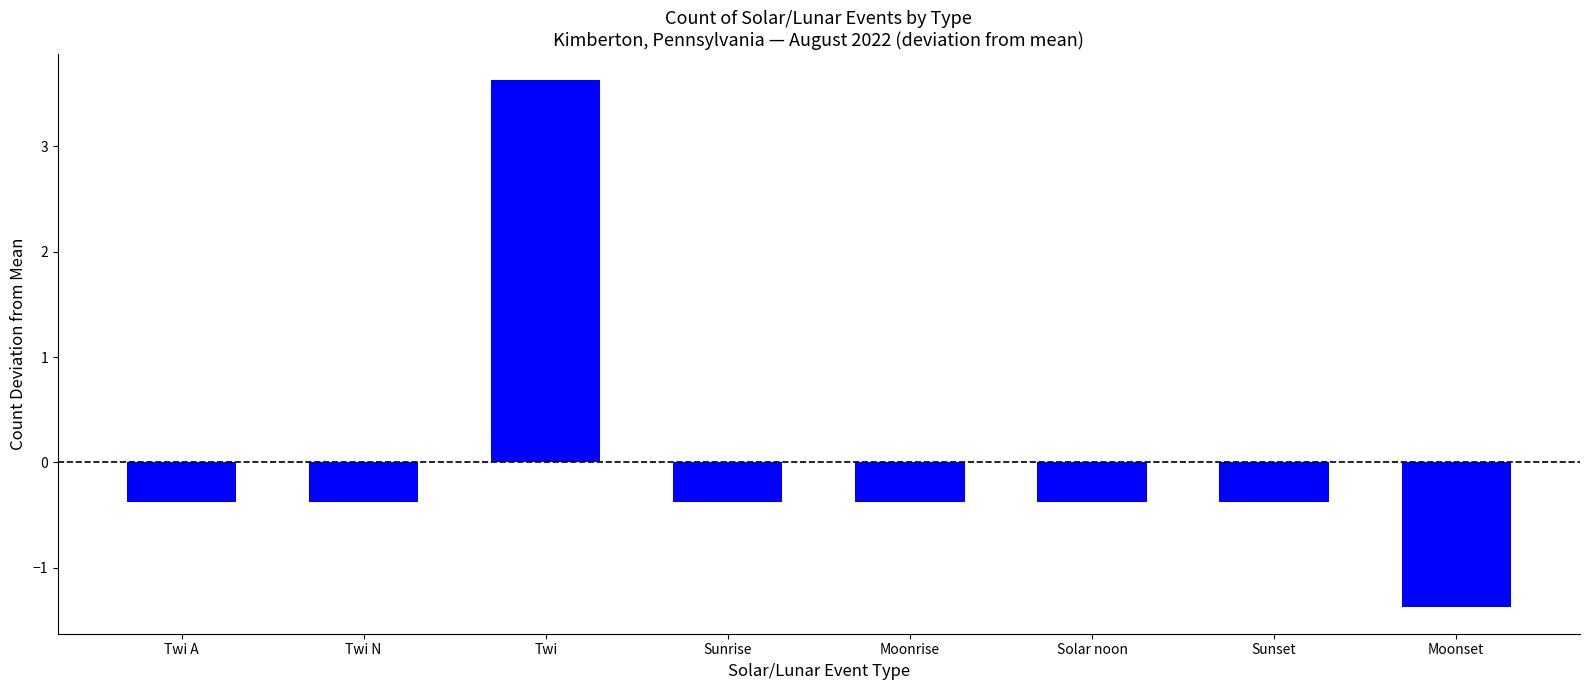

What is the label of the 8th bar from the left?

Moonset